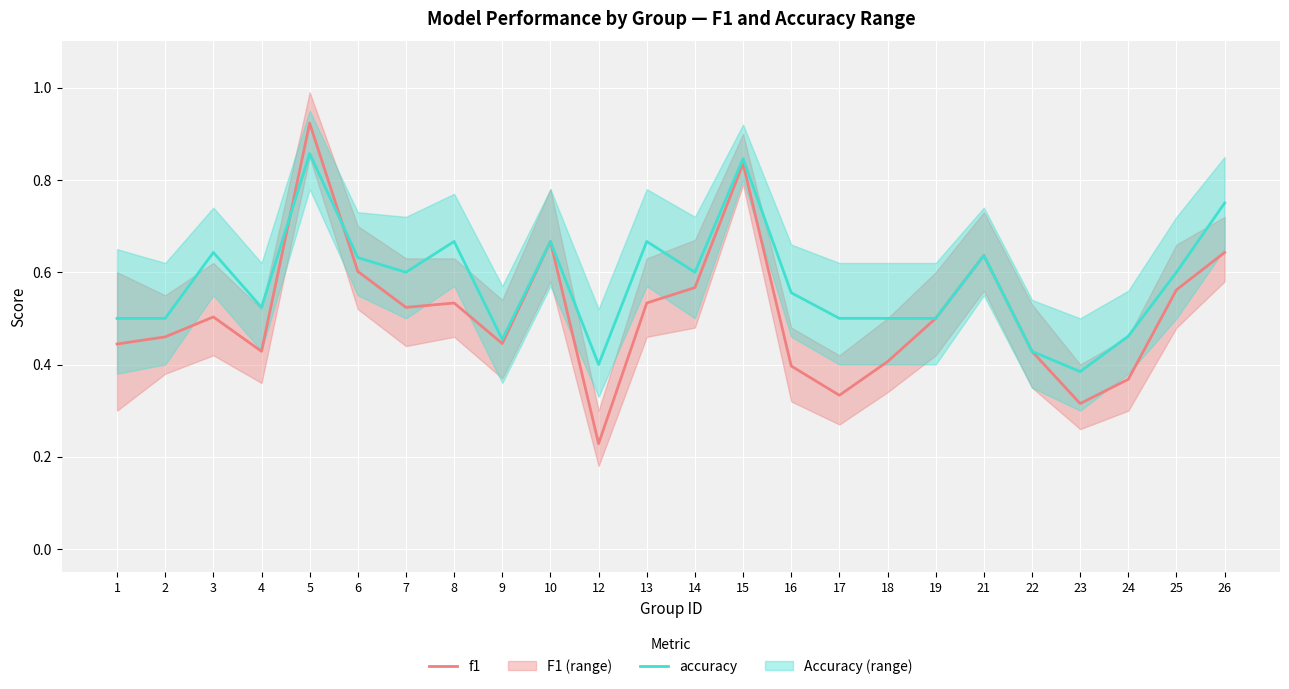

List the series in order of their overall mean, highest first.

accuracy, f1